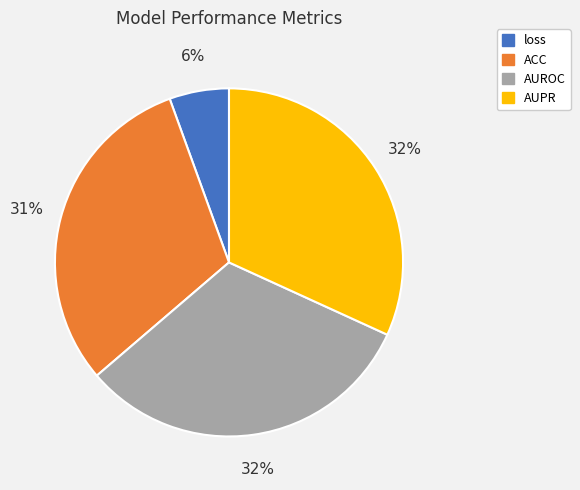

Does AUPR represent more than half of the total?

No